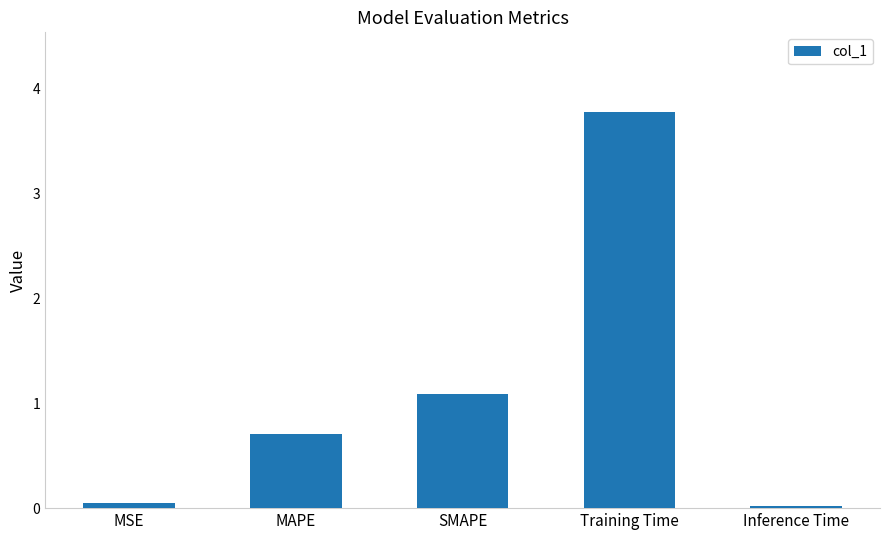

How many bars are there in total?

5